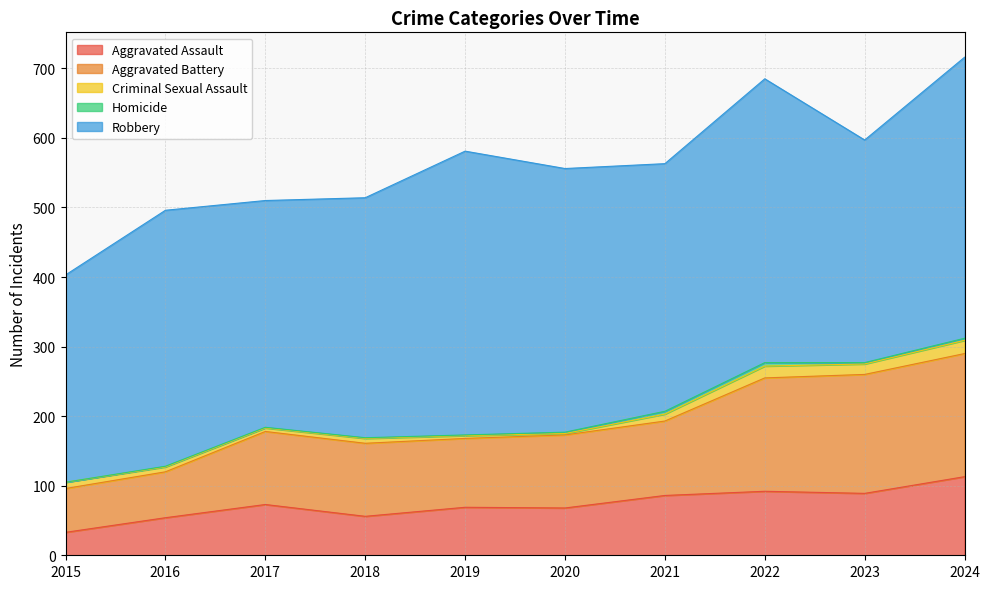

Is the value of Aggravated Battery at 2015 greater than the value of Robbery at 2022?

No